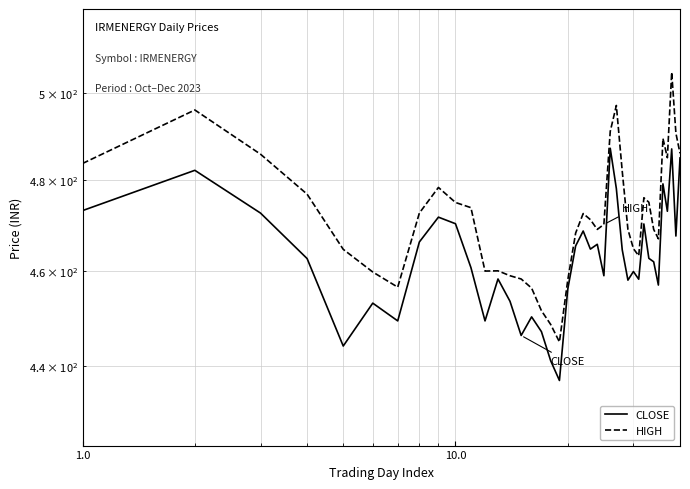

True or false: CLOSE and HIGH intersect in this chart.

False